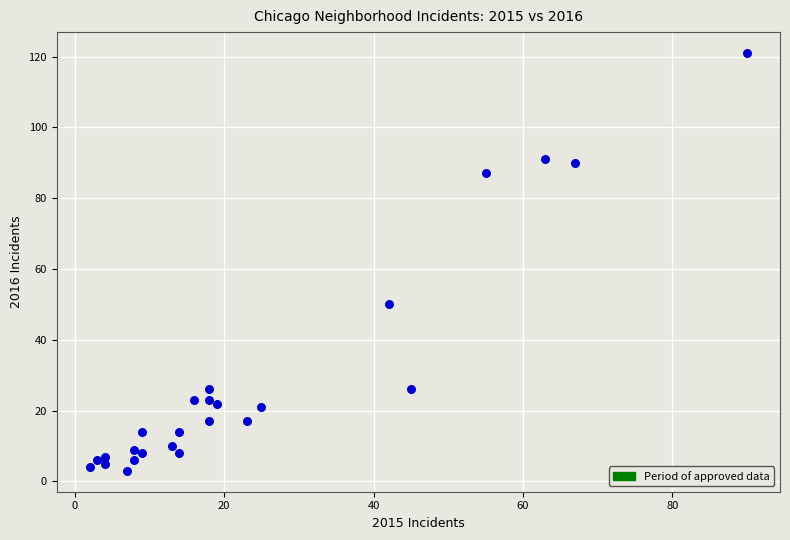

What Y value in the scatter plot is closest to 62?

50